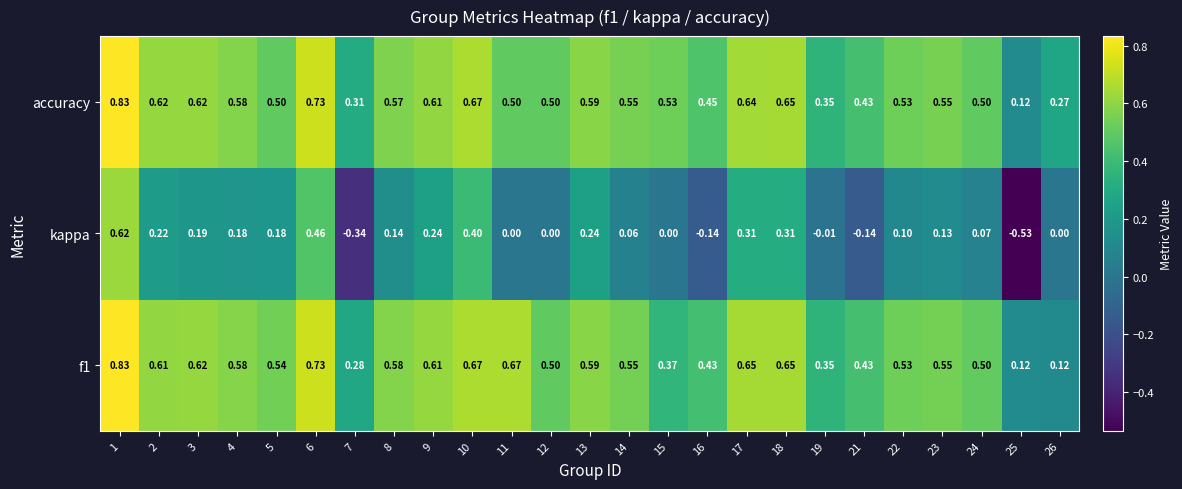

Which series has the largest total across all categories?

accuracy